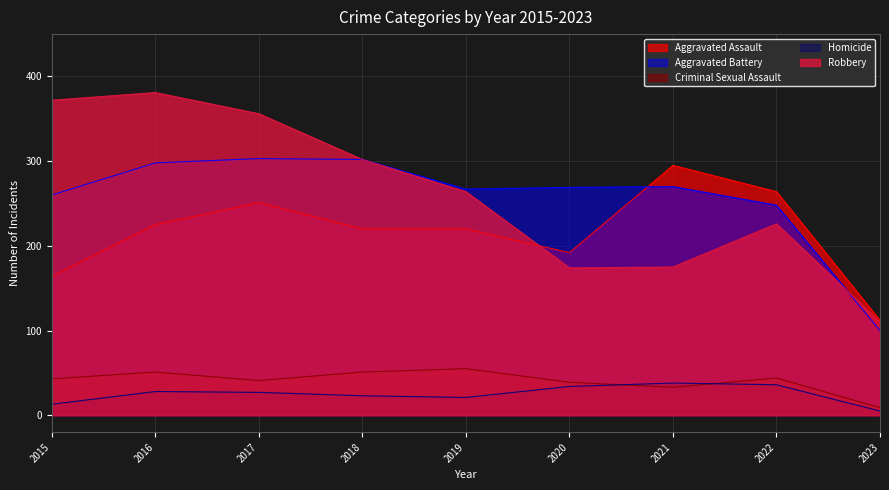

How many interior local valleys does the Criminal Sexual Assault series have?

2